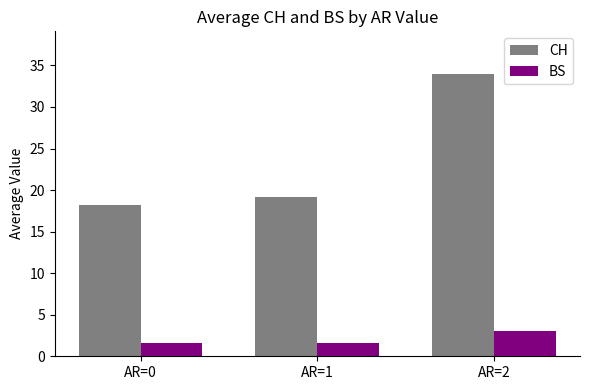

List the series in order of their peak value, highest first.

CH, BS